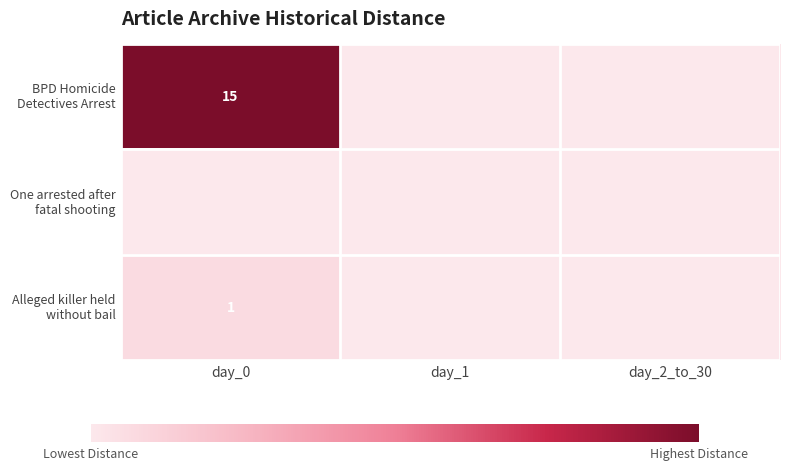

Which category has the lowest value in the Alleged killer held without bail series?

day_1